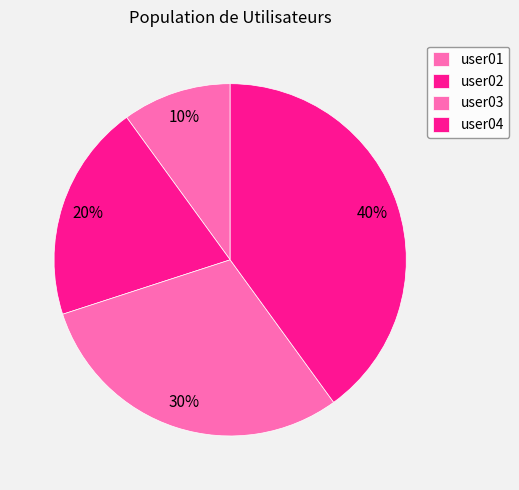

What is the change in value from user01 to user02?

+1